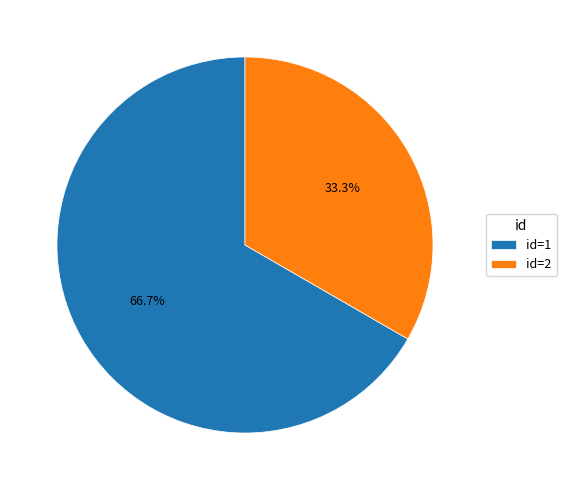

Is there a majority slice in this chart?

Yes